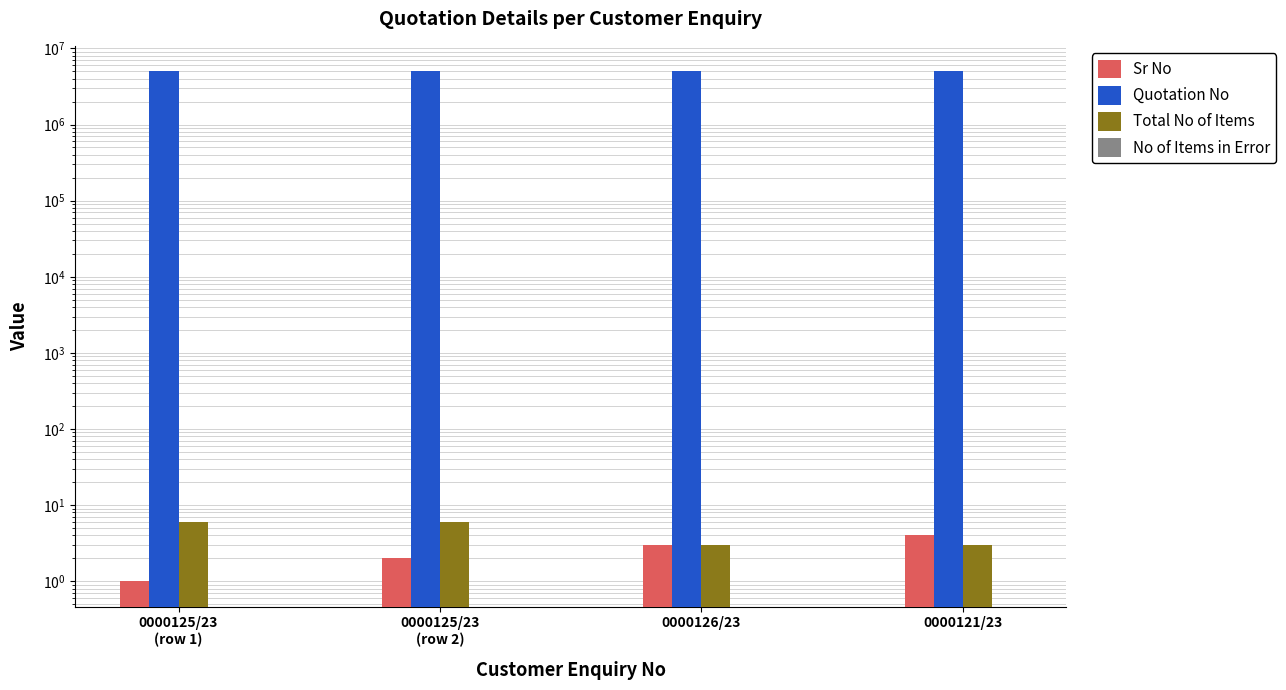

Where is Total No of Items nearest to the value 4?

0000126/23